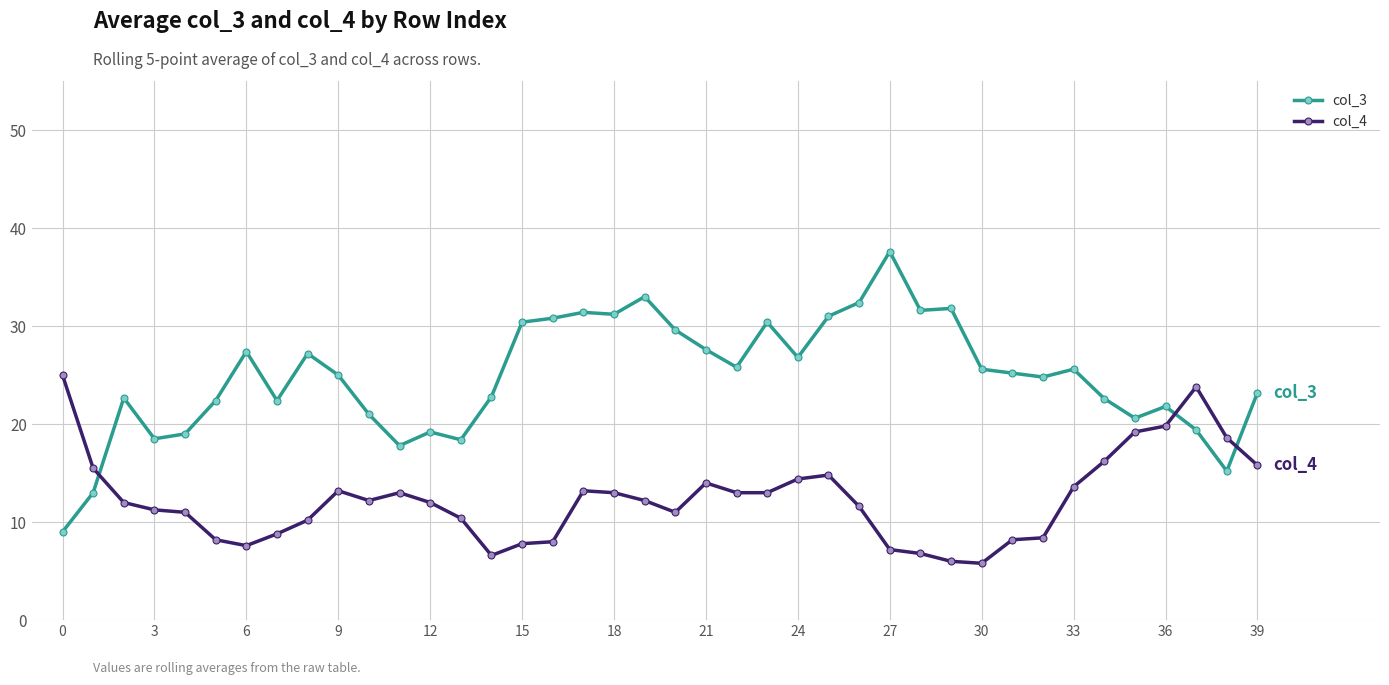

What is the lowest value of the col_3 series?

9.0